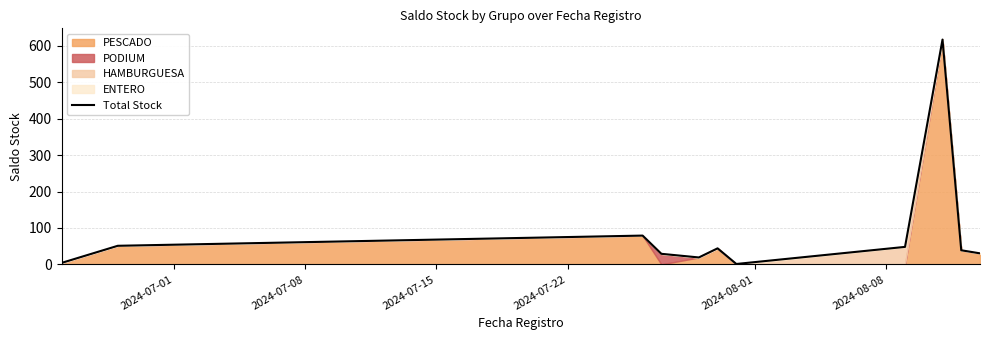

What is the maximum value for Total Stock?

617.0